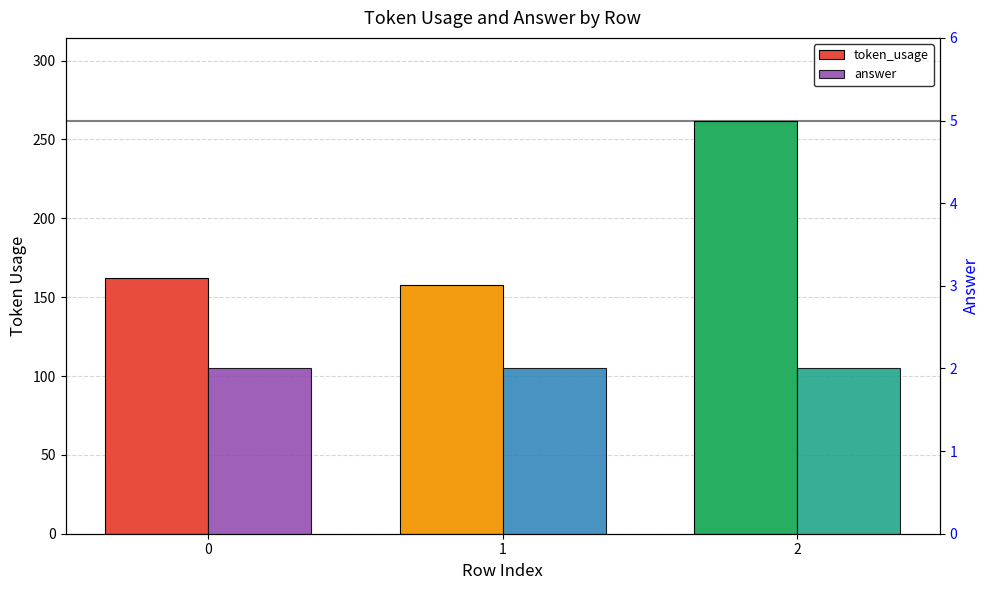

What is the value of the token_usage bar at the 1st from the left?

162